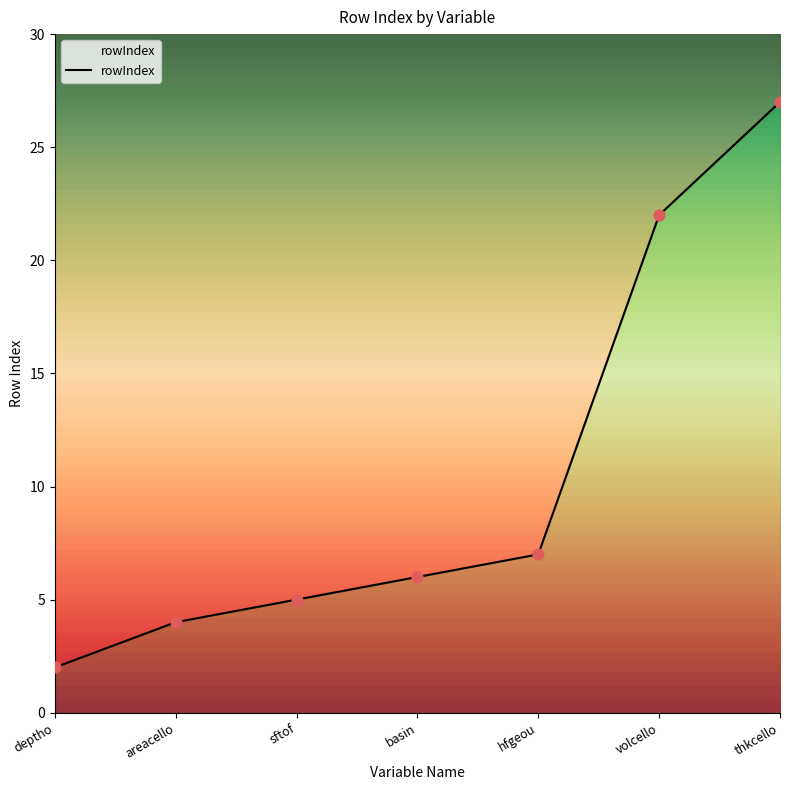

Between hfgeou and areacello, which is larger?

hfgeou